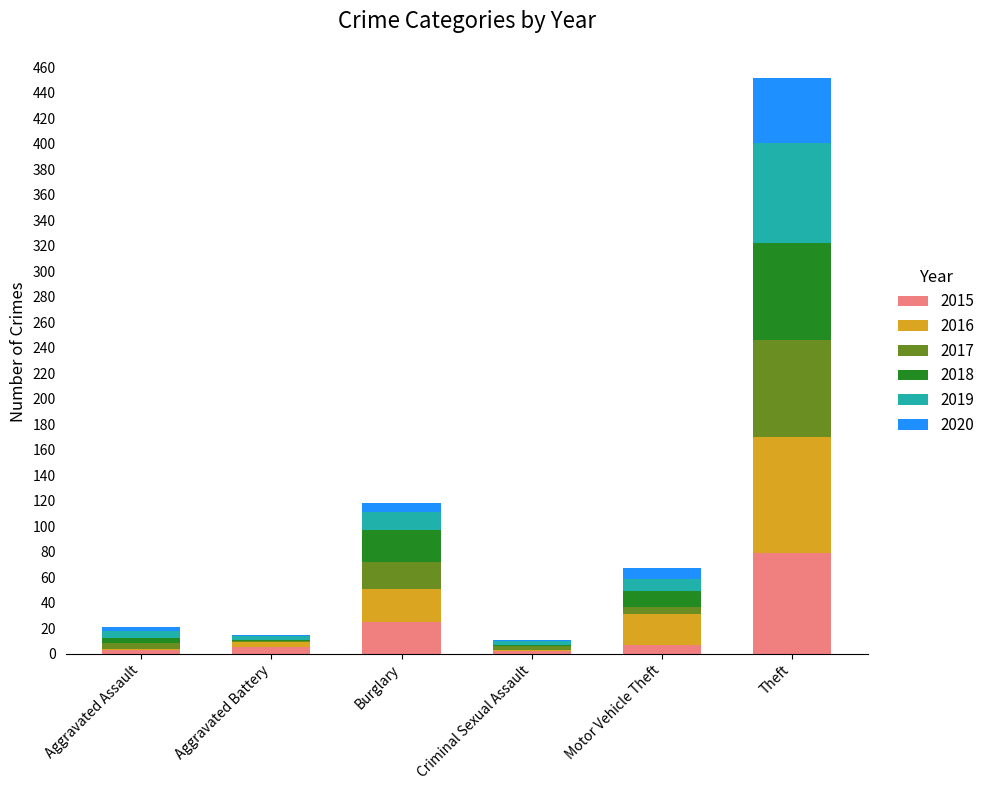

At which category is the sum across all series the highest?

Theft